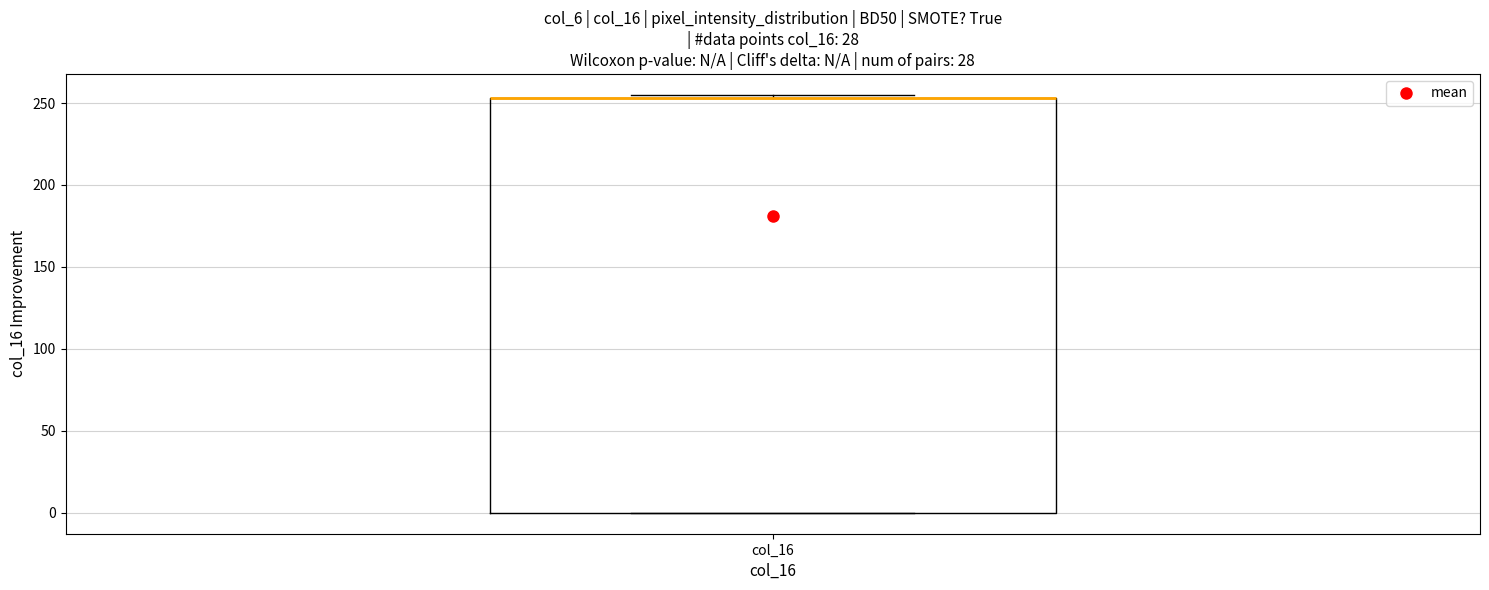

Where is the upper edge of the box for col_16 on the y-axis? The values are not printed on the chart, so give them approximately, as read against the axis.

255